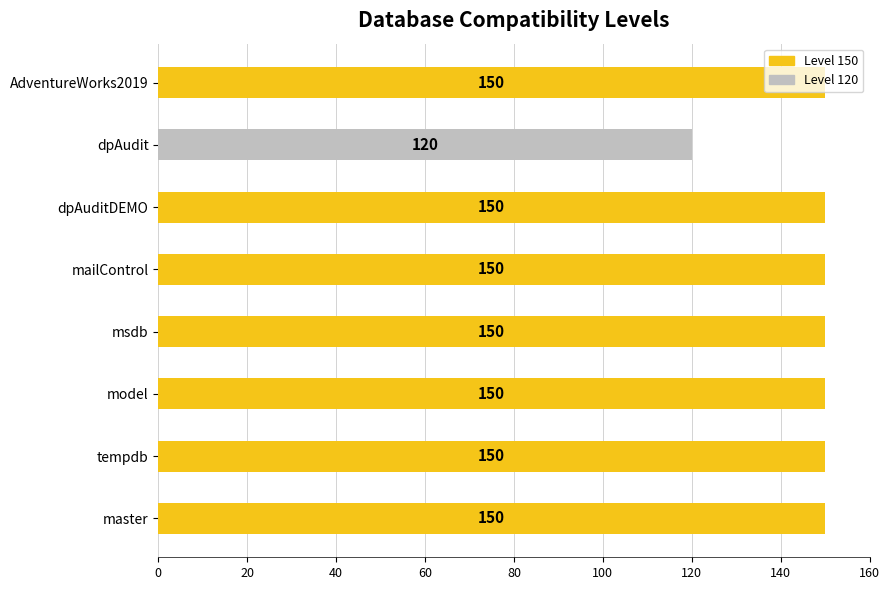

What is the ratio of the value at tempdb to the value at mailControl?

1.0